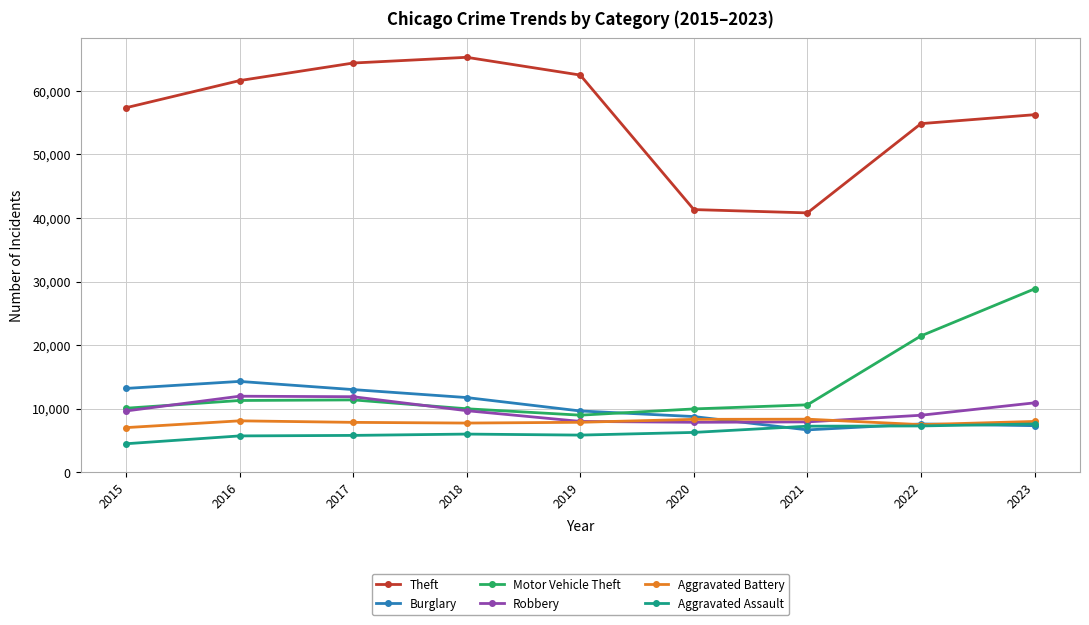

At which category is the sum across all series the highest?

2023